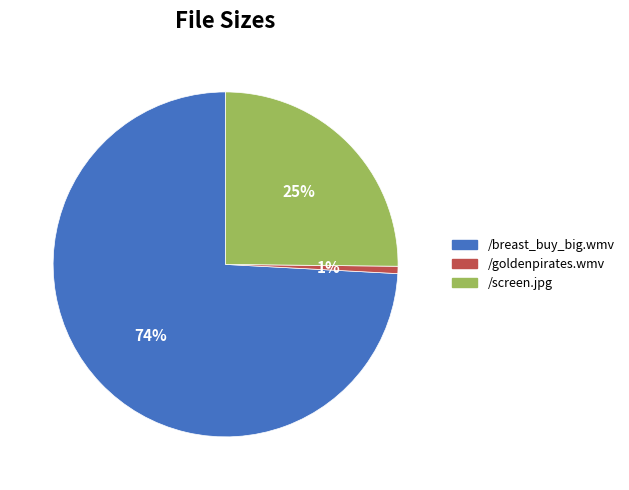

True or false: /breast_buy_big.wmv accounts for 86% of the total.

False